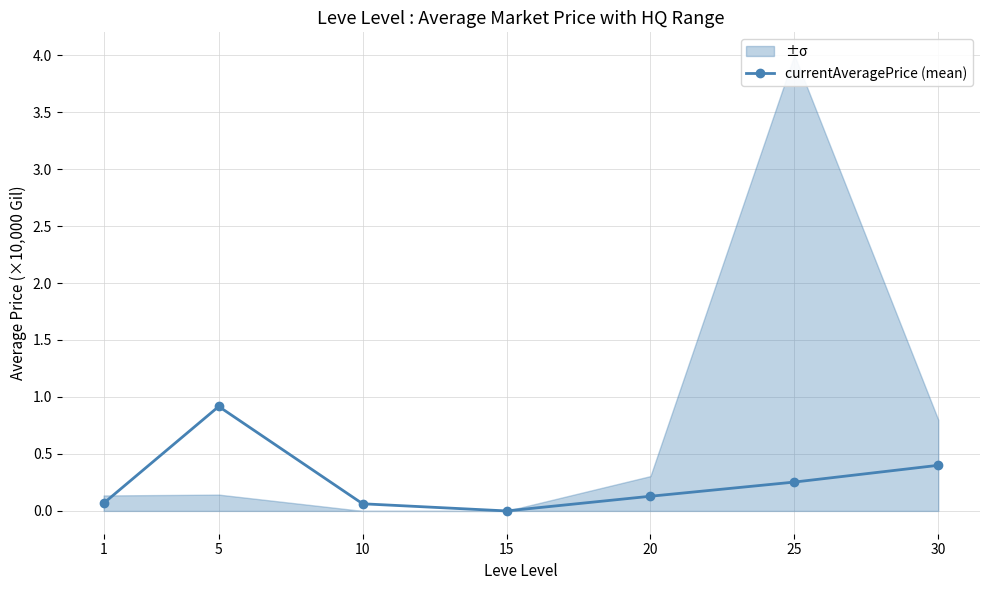

How many interior local valleys (lower than both neighbors) does the data have?

1